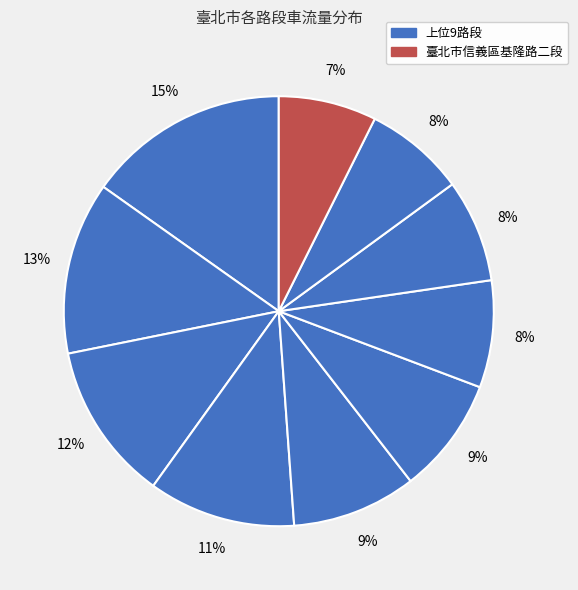

Is there any slice that represents more than half of the pie?

No